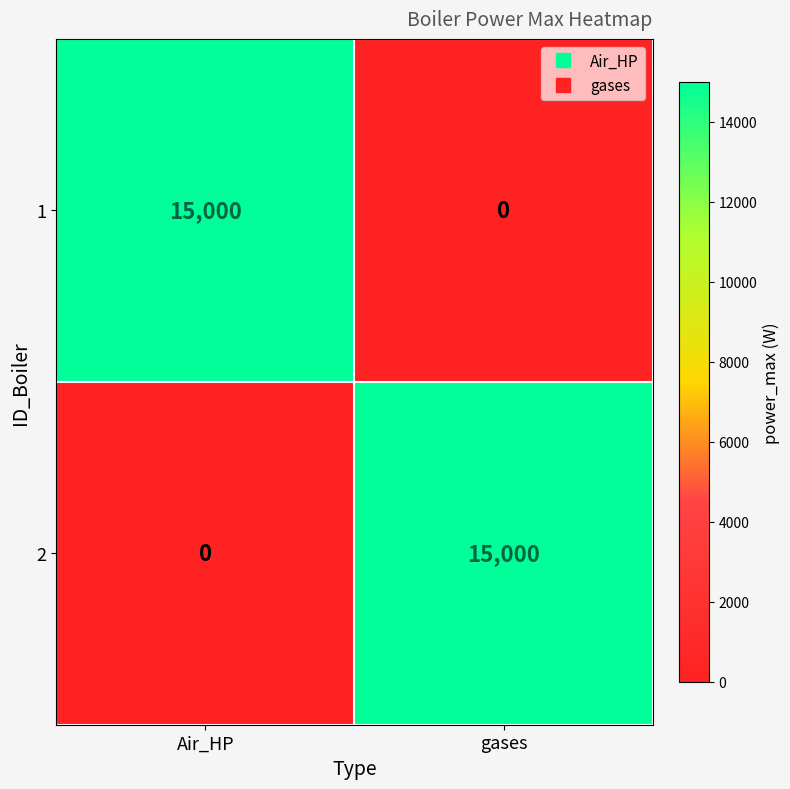

Reading left to right, list all the values displayed in this chart.

1: Air_HP=15000	gases=0
2: Air_HP=0	gases=15000